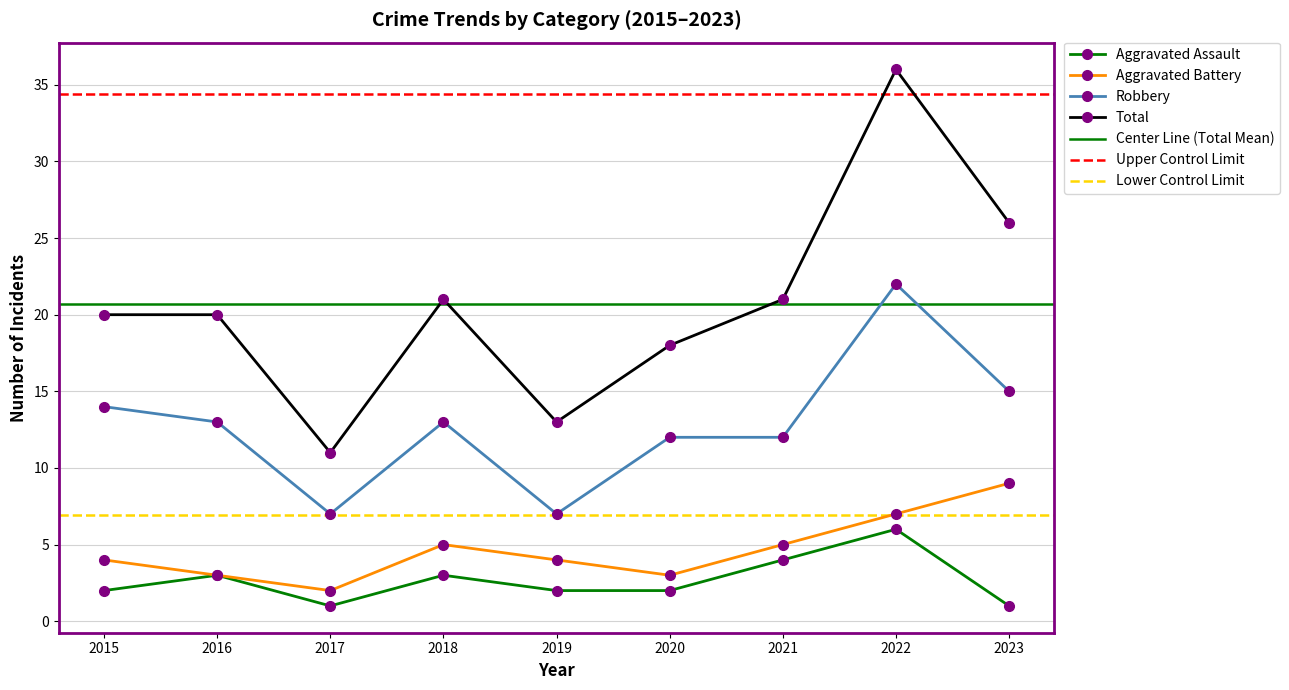

How many Aggravated Assault values are between 2 and 3?

5